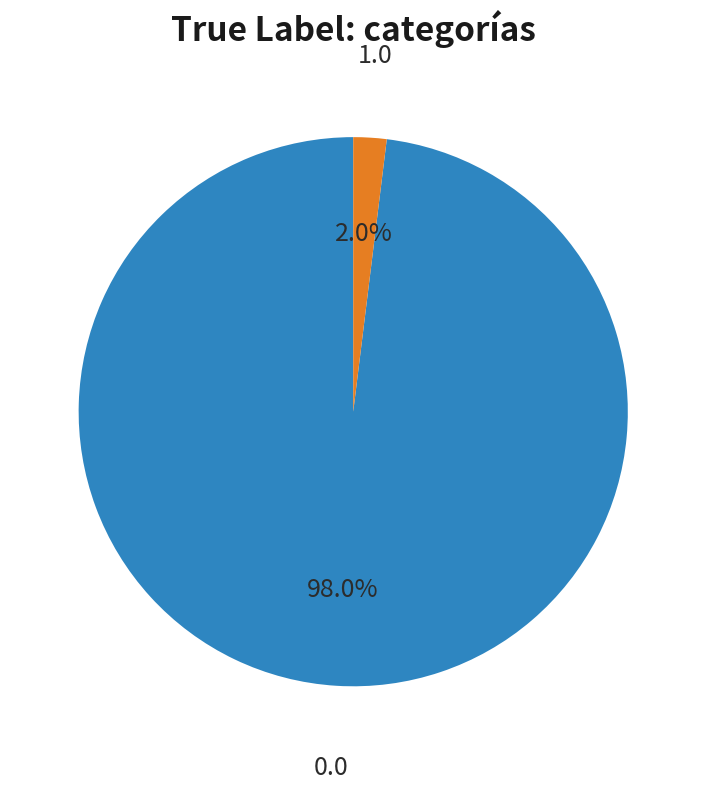

Is there a majority slice in this chart?

Yes